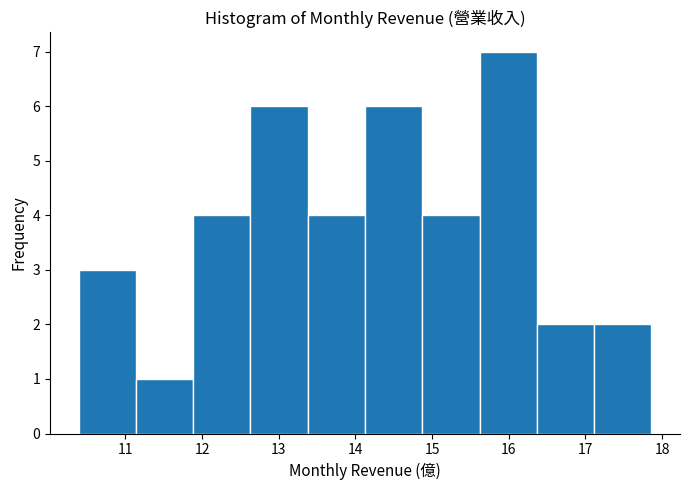

Reading left to right, list every bar in this chart as the range it spans on the x-axis followed by its height. Neither the bar edges nor the heights are printed on the chart, so give them approximately, as read against the axes.

10.4 to 11.1: 3
11.1 to 11.9: 1
11.9 to 12.6: 4
12.6 to 13.4: 6
13.4 to 14.1: 4
14.1 to 14.9: 6
14.9 to 15.6: 4
15.6 to 16.4: 7
16.4 to 17.1: 2
17.1 to 17.9: 2